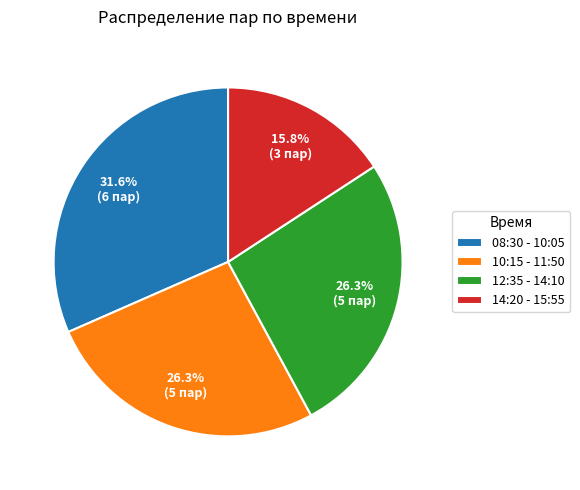

What is the ratio of the value at 12:35 - 14:10 to the value at 10:15 - 11:50?

1.0